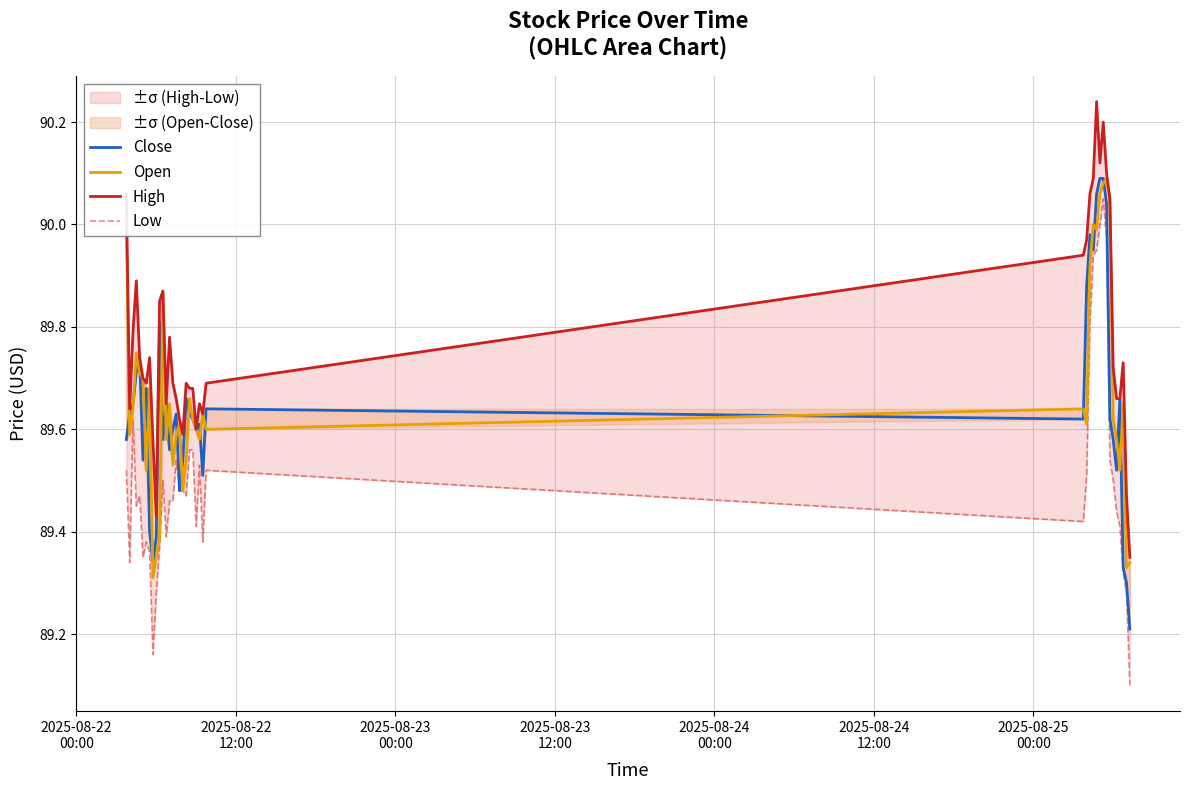

What is the difference between the maximum and second lowest values in the High series?

0.8